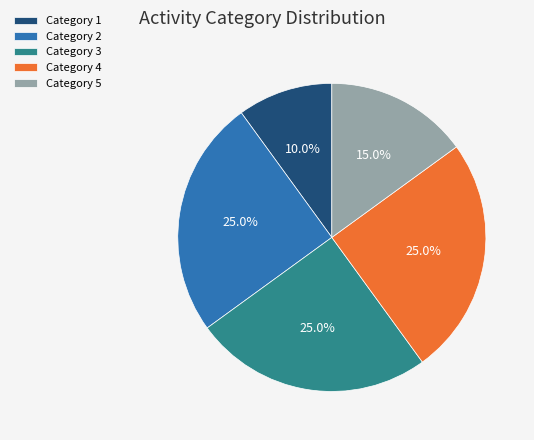

What is the smallest slice in the pie chart?

Category 1